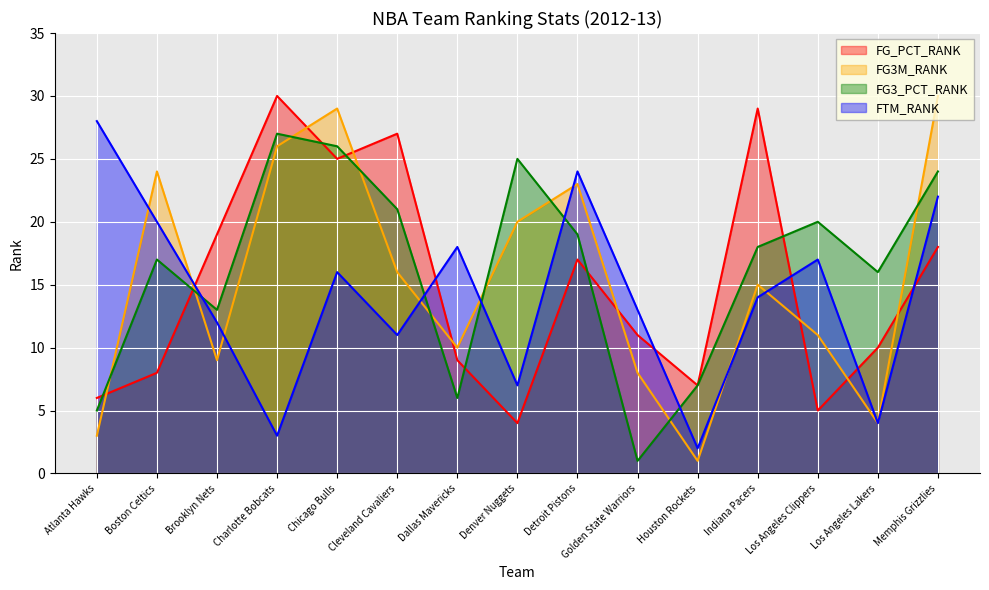

Is the value of FG3M_RANK at Charlotte Bobcats greater than the value of FG3_PCT_RANK at Los Angeles Lakers?

Yes